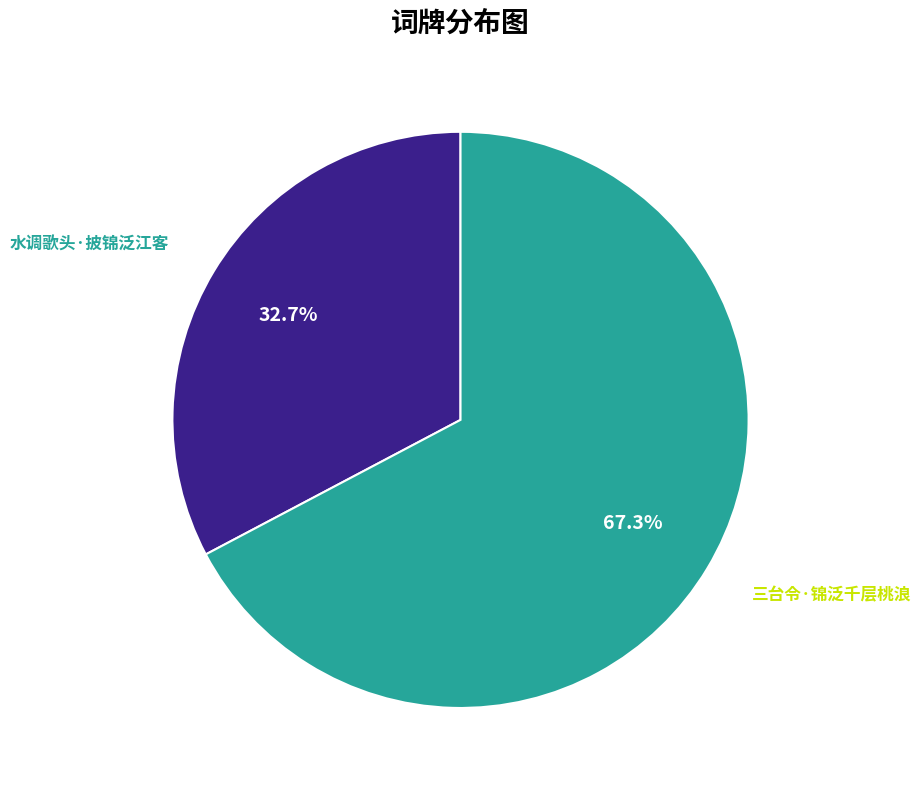

To the nearest percent, what is the difference between the 水调歌头·披锦泛江客 and 三台令·锦泛千层桃浪 slice percentages?

35%